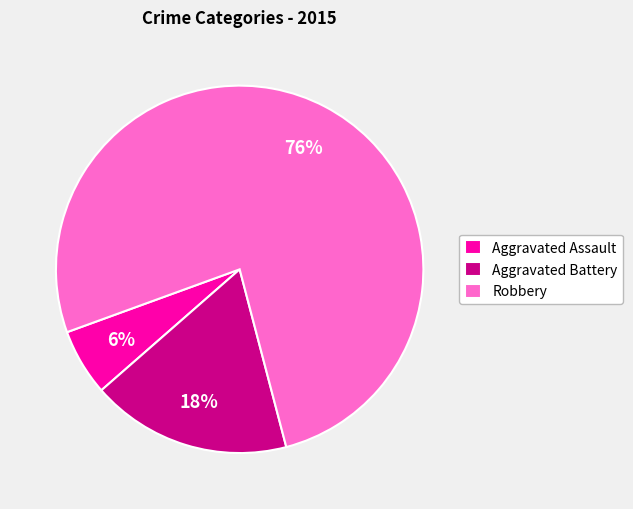

True or false: Aggravated Battery accounts for 28% of the total.

False